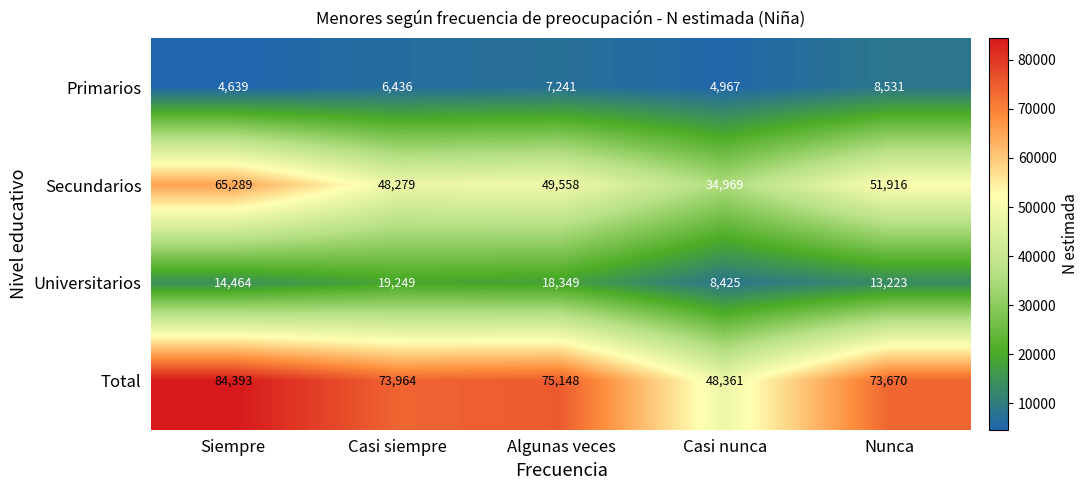

What is the difference between the Primarios values at Casi nunca and Algunas veces?

2274